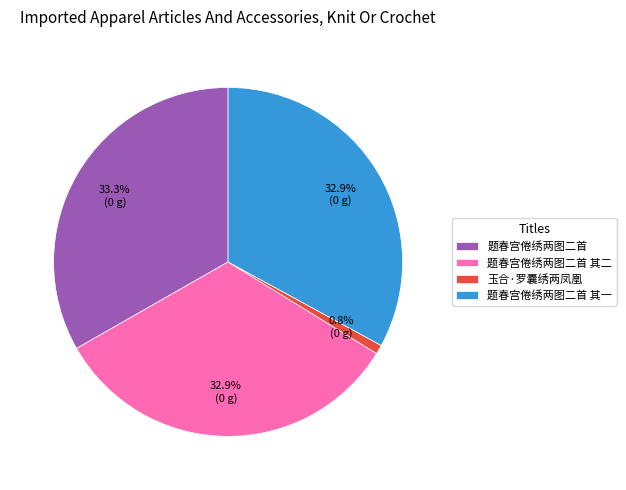

How many slices are in this pie chart?

4